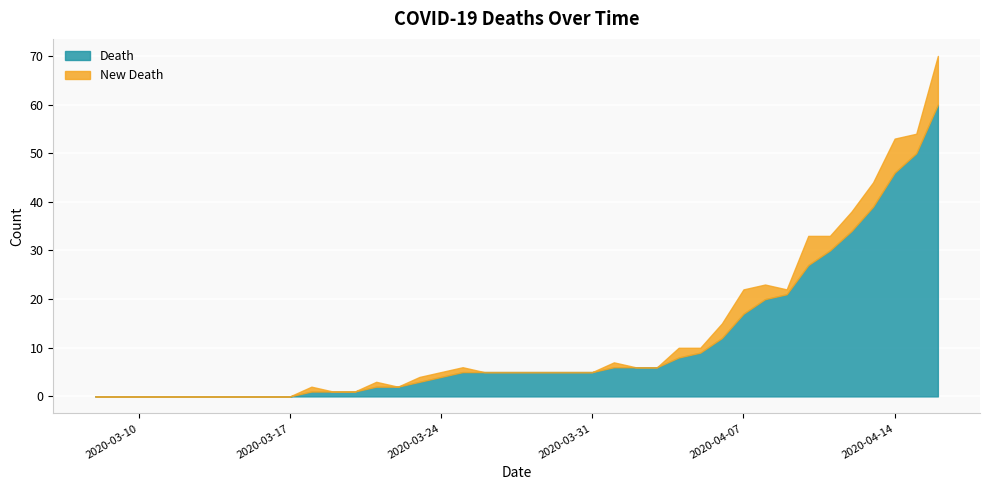

What are all the series names shown in the legend?

Death, New Death